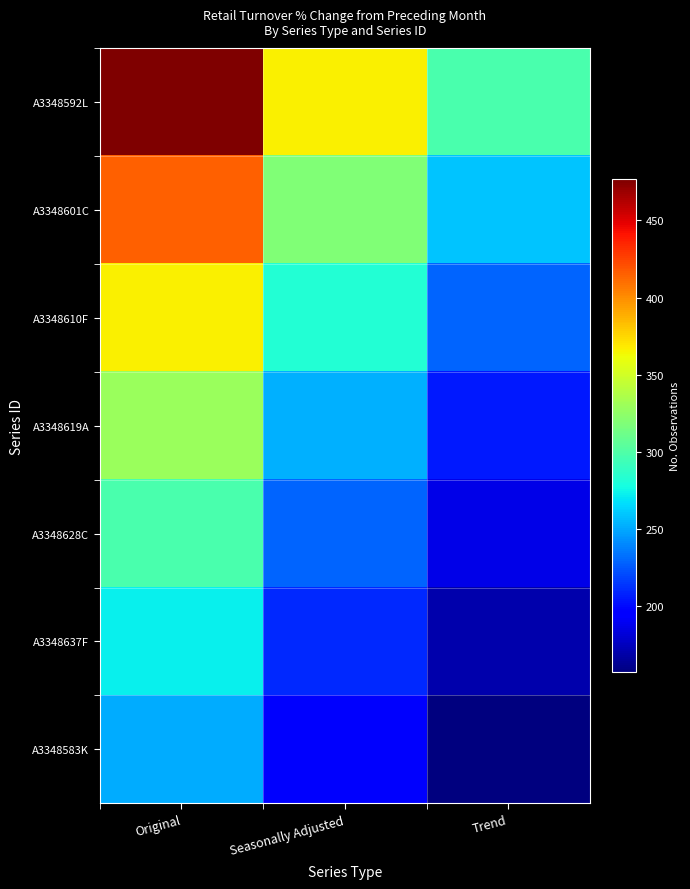

Which series has the largest range (max minus min)?

A3348592L